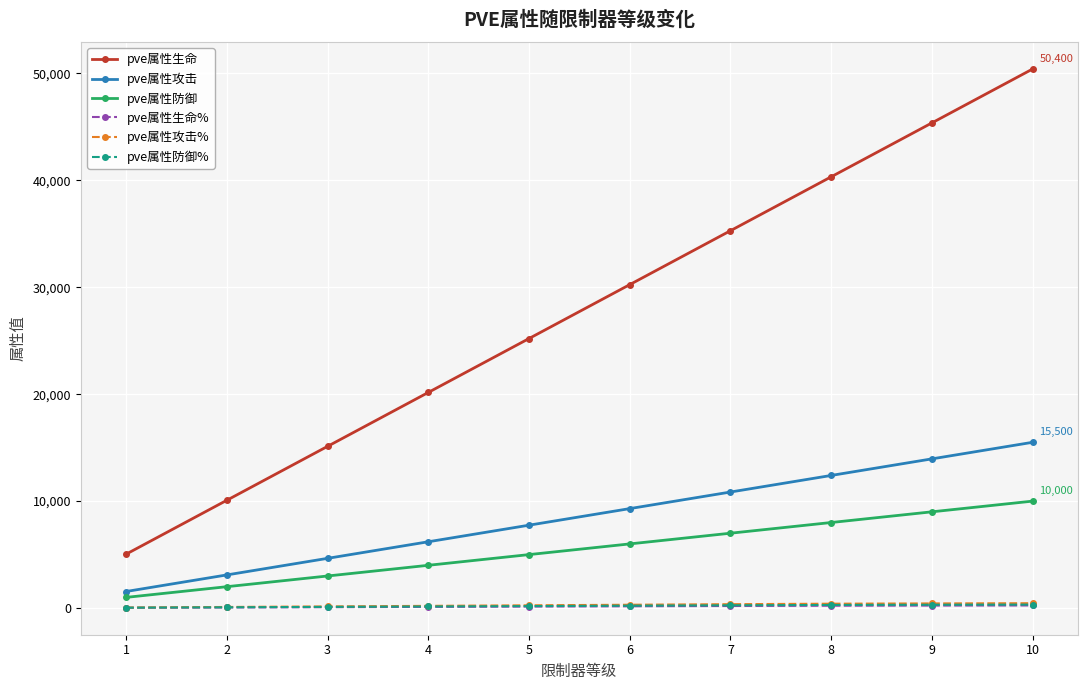

What is the value of the pve属性攻击 point at the 8th from the left?

12400